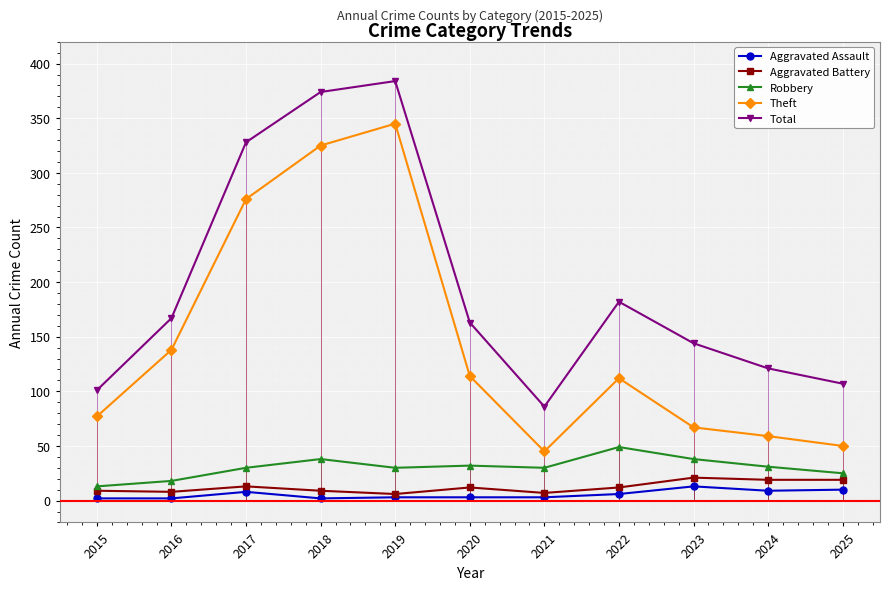

Reading left to right, transcribe all the data shown in this chart.

Aggravated Assault: 2	2	8	2	3	3	3	6	13	9	10
Aggravated Battery: 9	8	13	9	6	12	7	12	21	19	19
Robbery: 13	18	30	38	30	32	30	49	38	31	25
Theft: 77	138	276	325	345	114	45	112	67	59	50
Total: 101	167	328	374	384	163	86	182	144	121	107